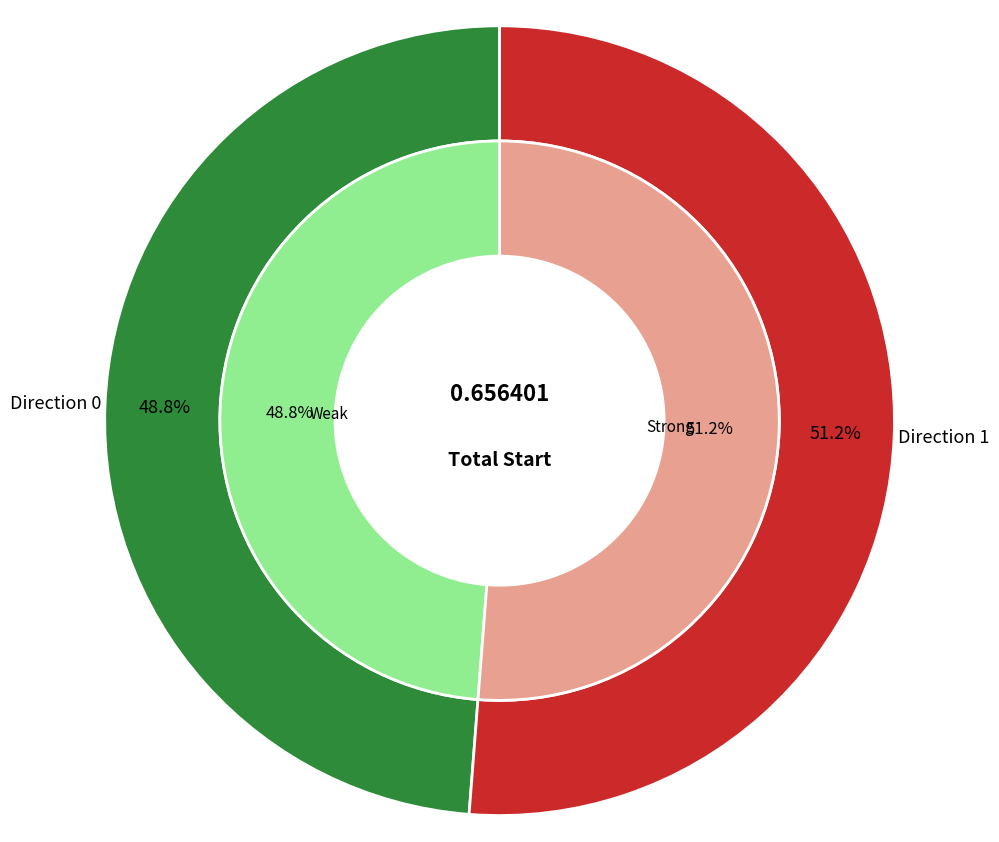

What percentage is the 0 slice, to the nearest percent?

49%